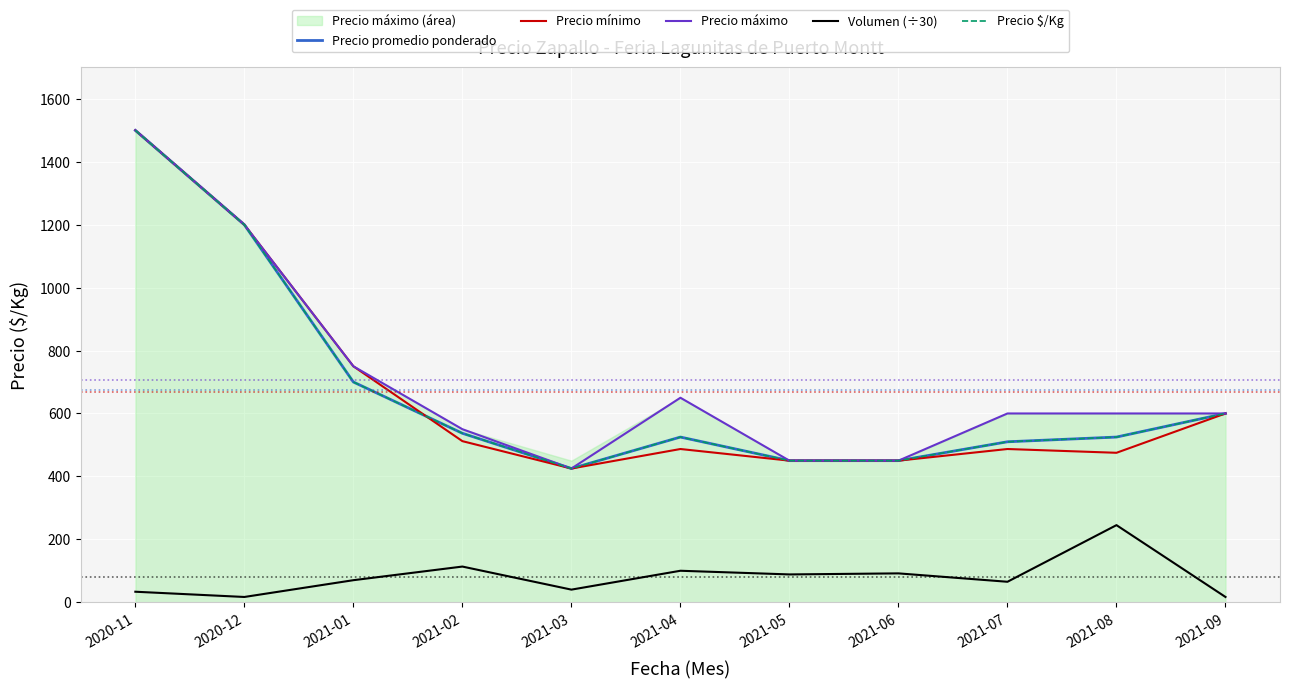

What is the difference between the maximum and minimum values in the Precio mínimo series?

1075.0